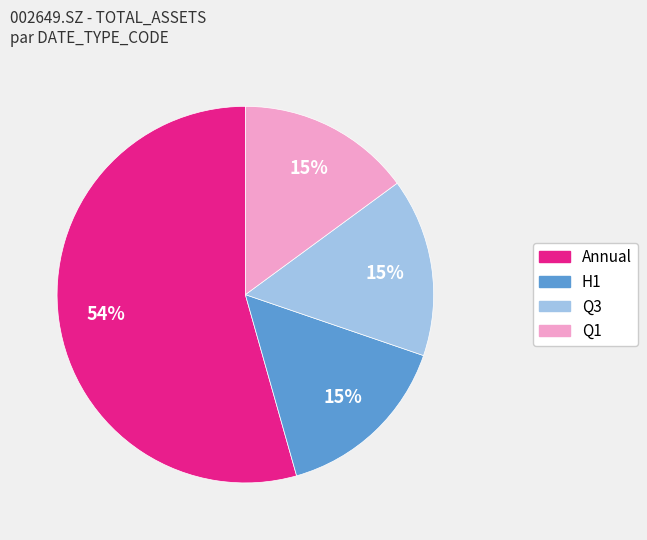

To the nearest percent, what is the average slice percentage?

25%